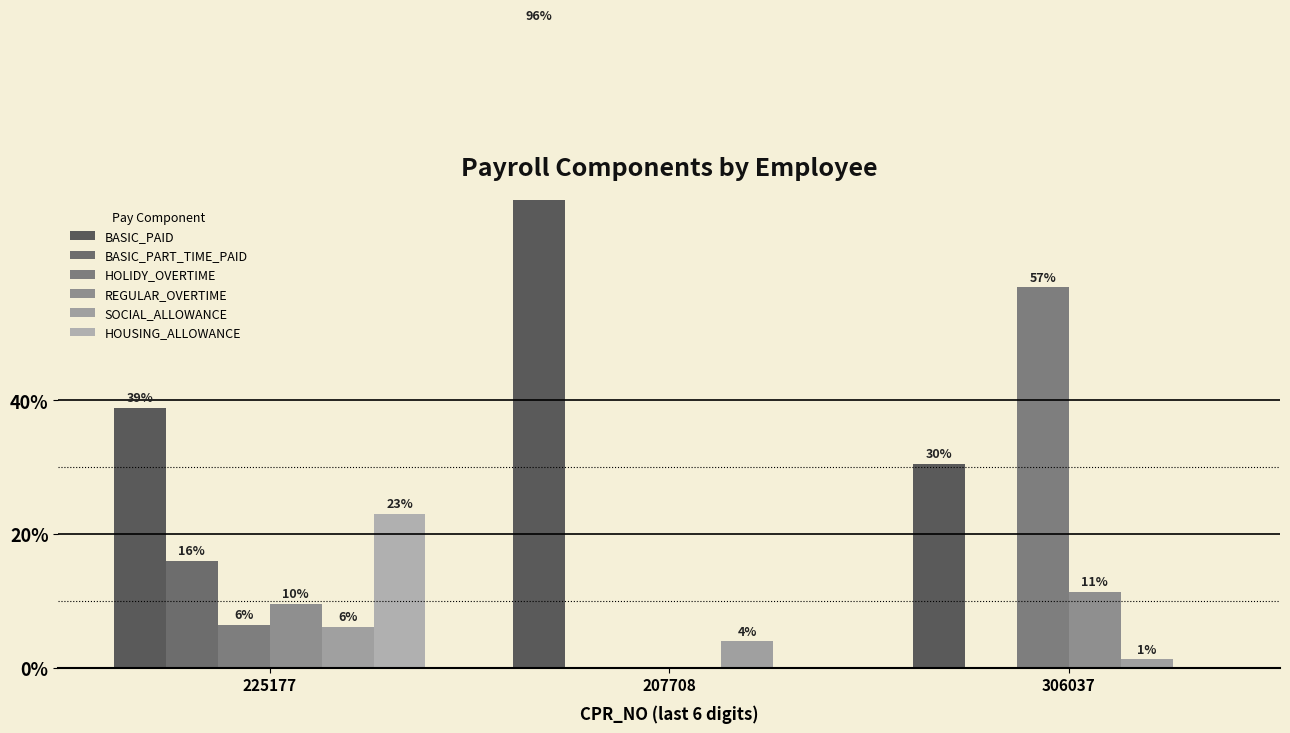

Where does the SOCIAL_ALLOWANCE series first go above 3?

225177